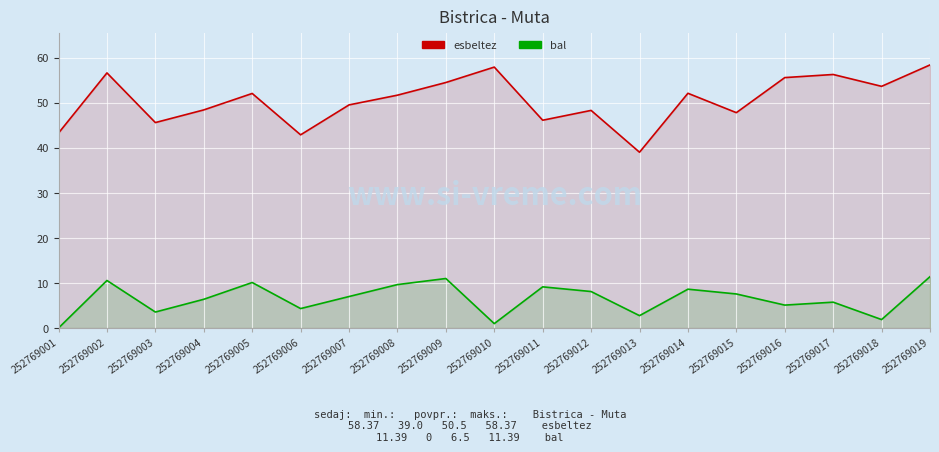

What are all the series names shown in the legend?

esbeltez, bal